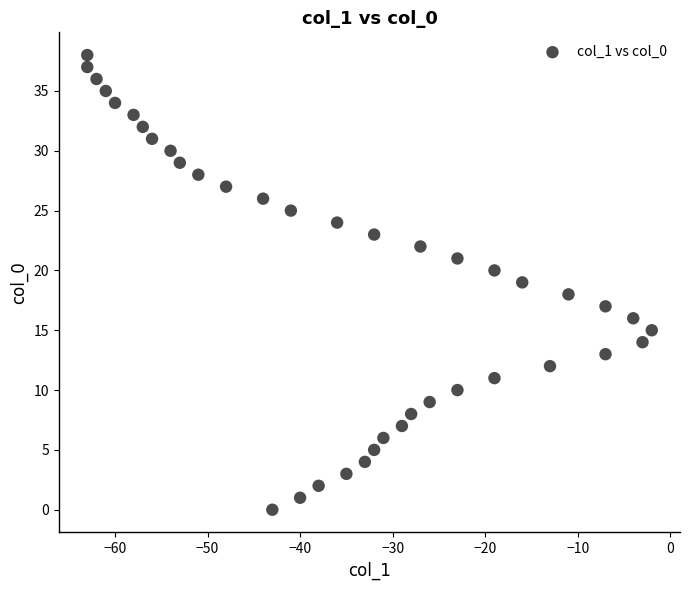

What is the range of X values (max minus min)?

61